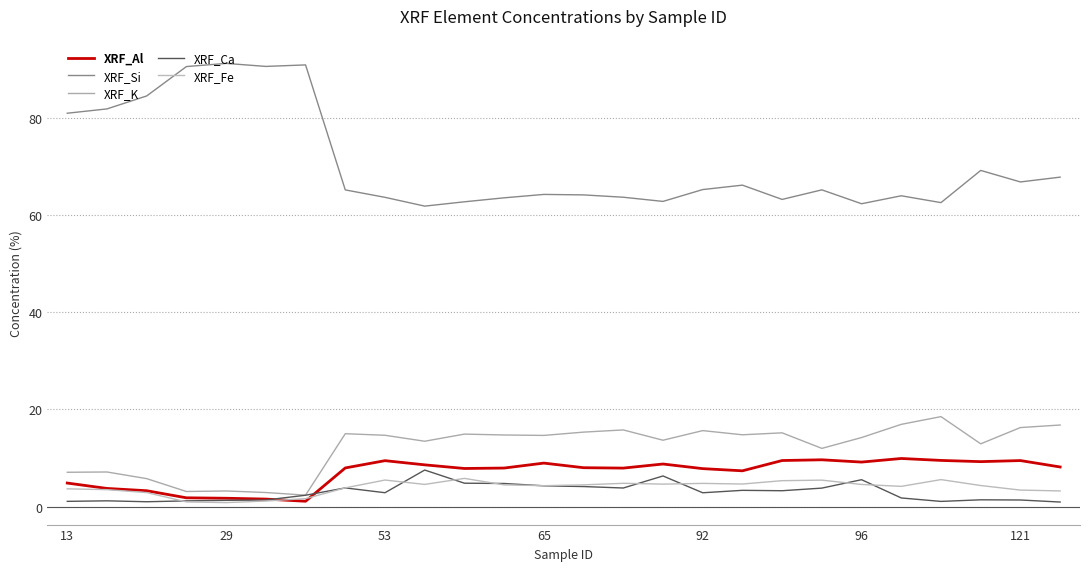

Does the chart have visible grid lines?

Yes